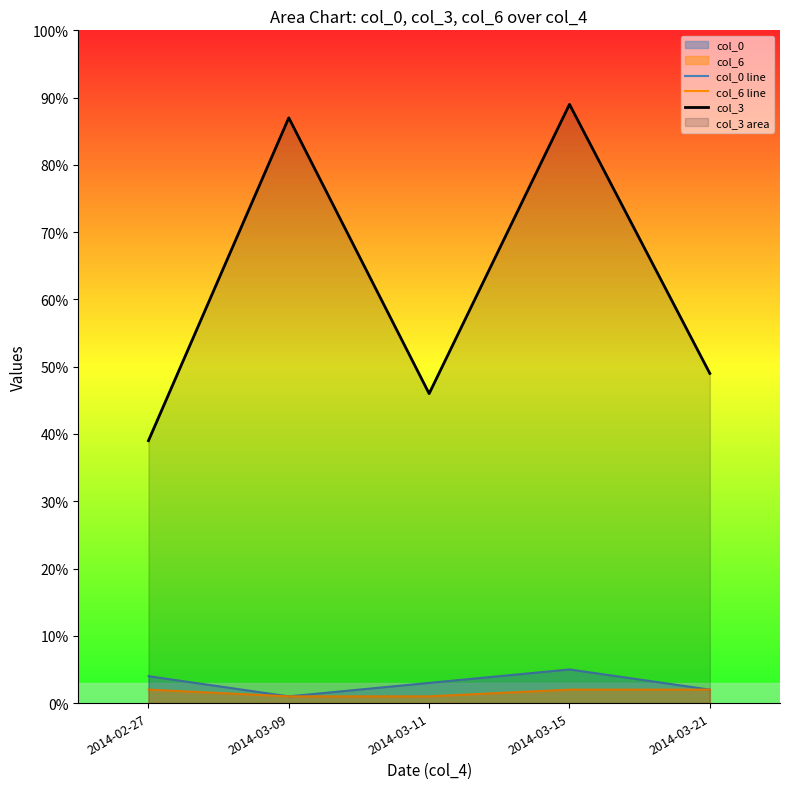

What is the difference between the maximum and minimum values in the col_0 line series?

4